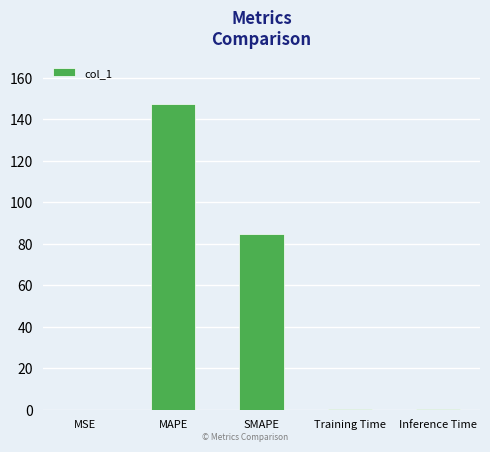

At which label is the value closest to 73?

SMAPE